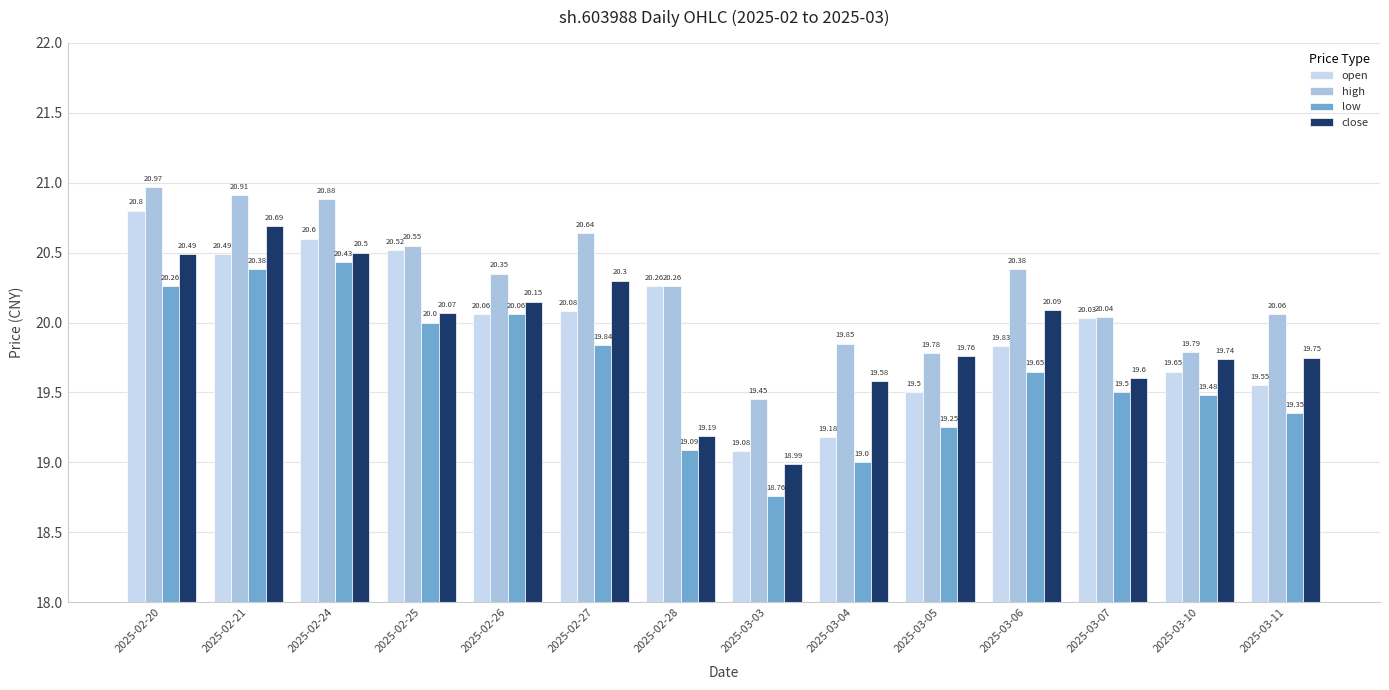

List the series in order of their peak value, highest first.

high, open, close, low